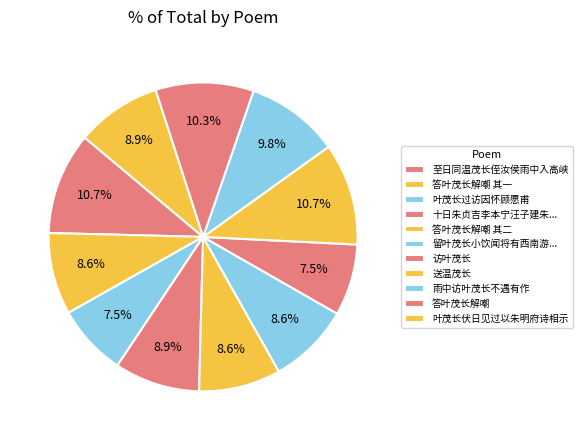

Combined, what portion of the pie is 答叶茂长解嘲 其二 and 送温茂长?

19.3%